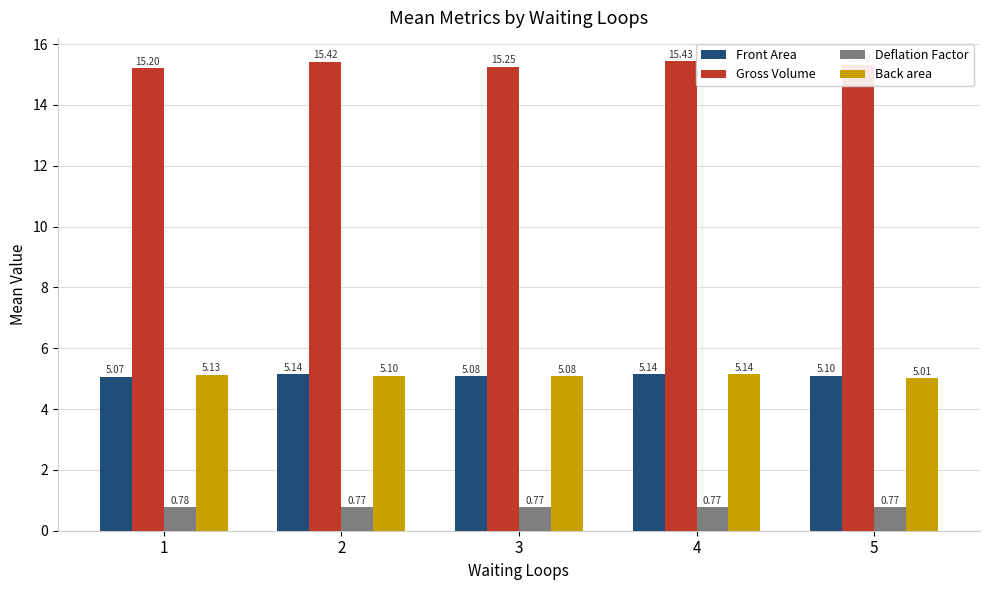

Between 3 and 5, which series saw the biggest shift?

Back area